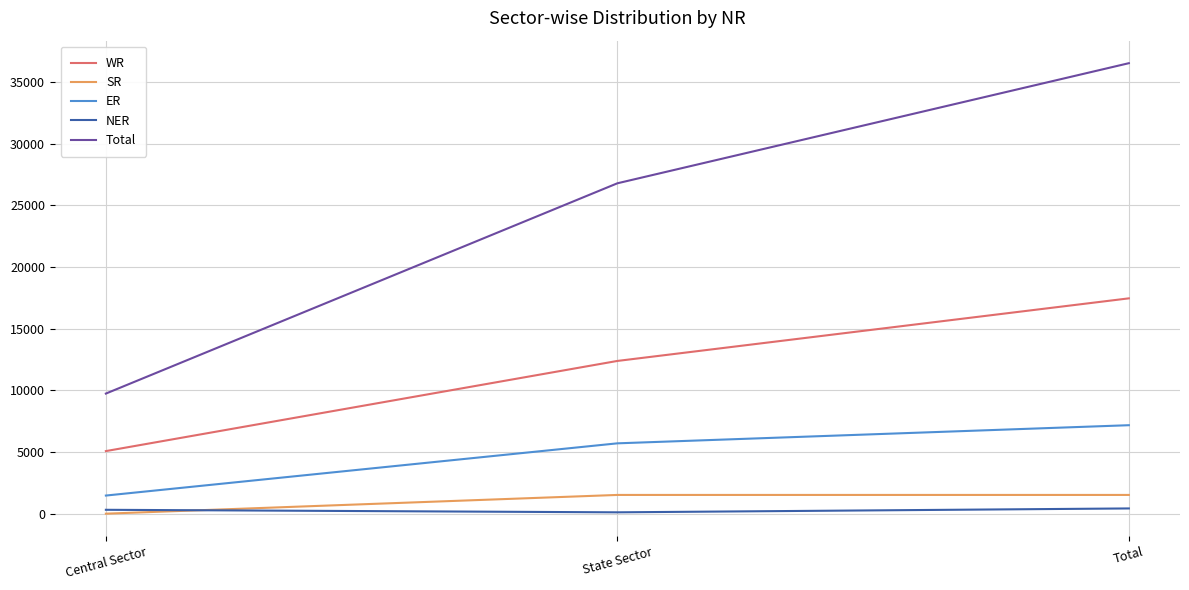

Which category has the lowest value in the ER series?

Central Sector